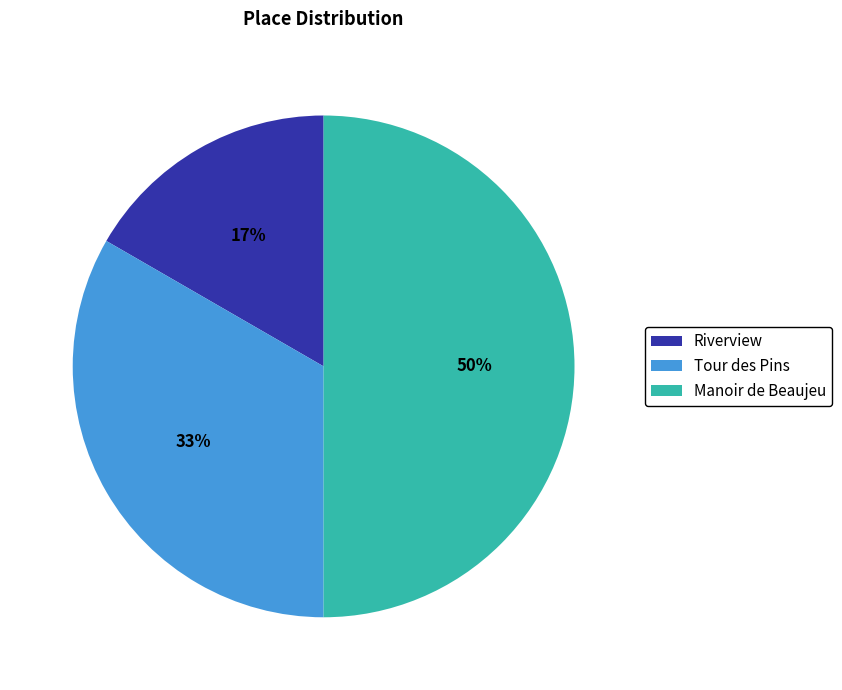

How many slices are in this pie chart?

3